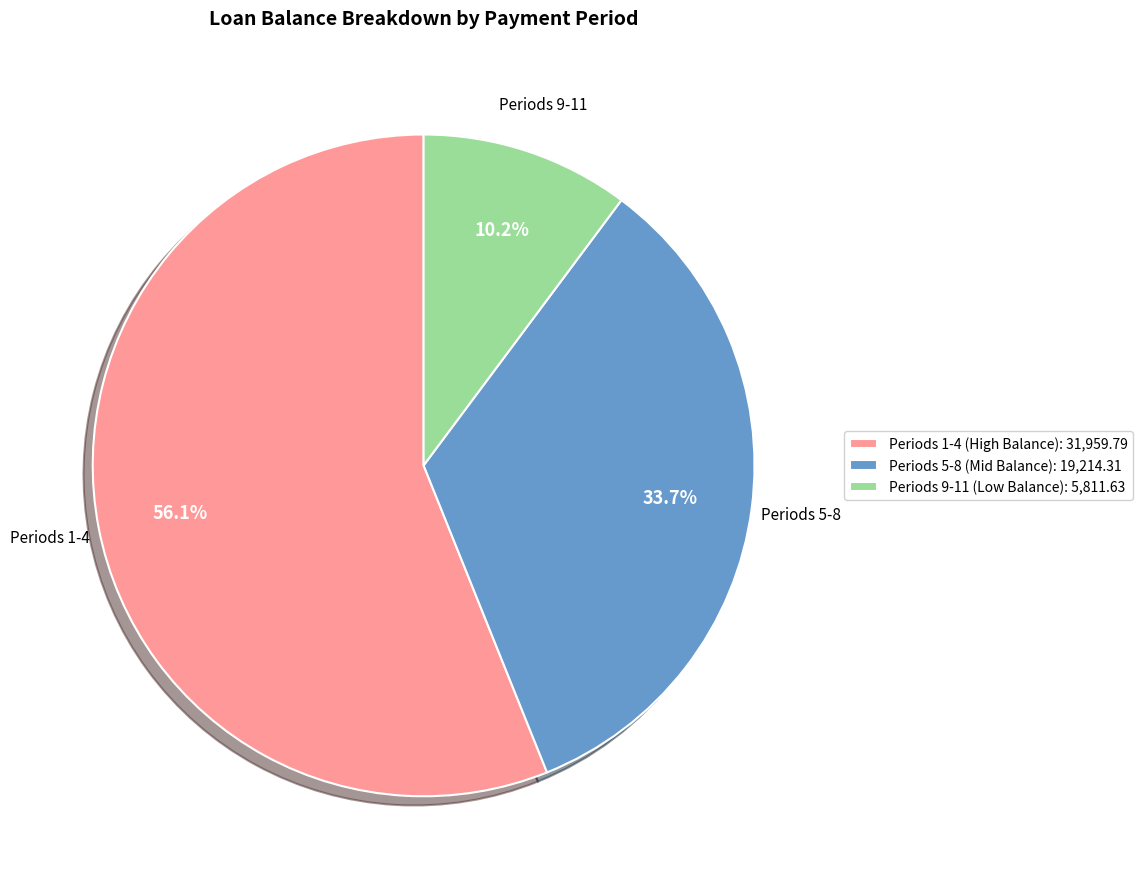

What percentage is NOT represented by Periods 9-11 (Low Balance): 5,811.63?

89.8%